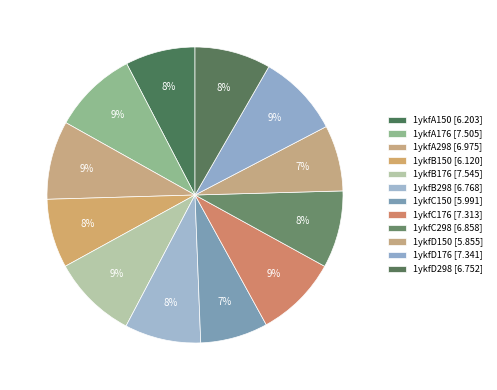

Rank the categories by value from highest to lowest.

1ykfB176, 1ykfA176, 1ykfD176, 1ykfC176, 1ykfA298, 1ykfC298, 1ykfB298, 1ykfD298, 1ykfA150, 1ykfB150, 1ykfC150, 1ykfD150